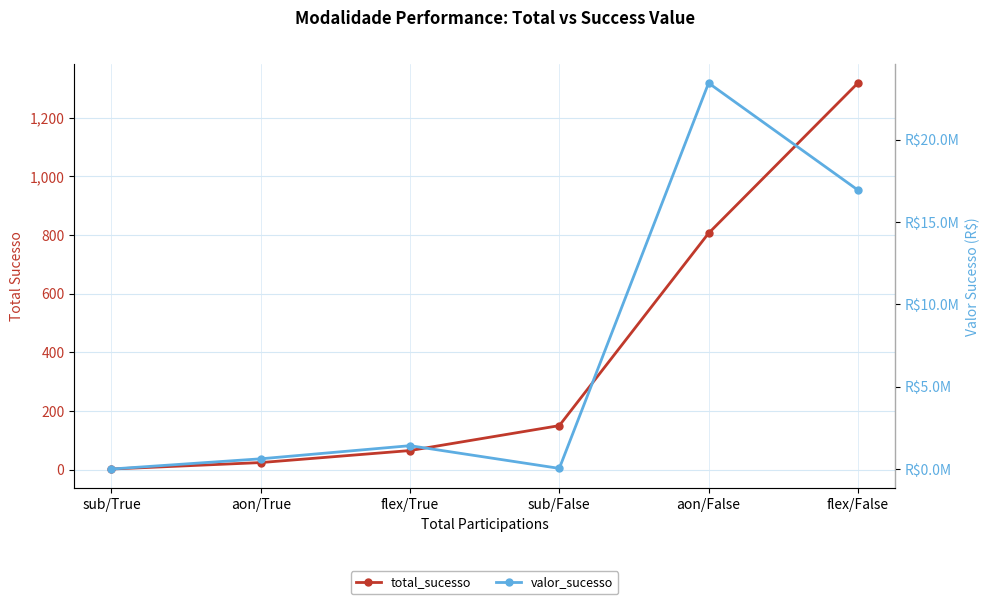

Reading left to right, extract all data points from this chart.

total_sucesso: sub/True=2.0	aon/True=24.0	flex/True=65.0	sub/False=150.0	aon/False=806.0	flex/False=1318.0
valor_sucesso: sub/True=2348.7	aon/True=622913.5	flex/True=1420244.3	sub/False=40838.3	aon/False=23440366.4	flex/False=16941887.6